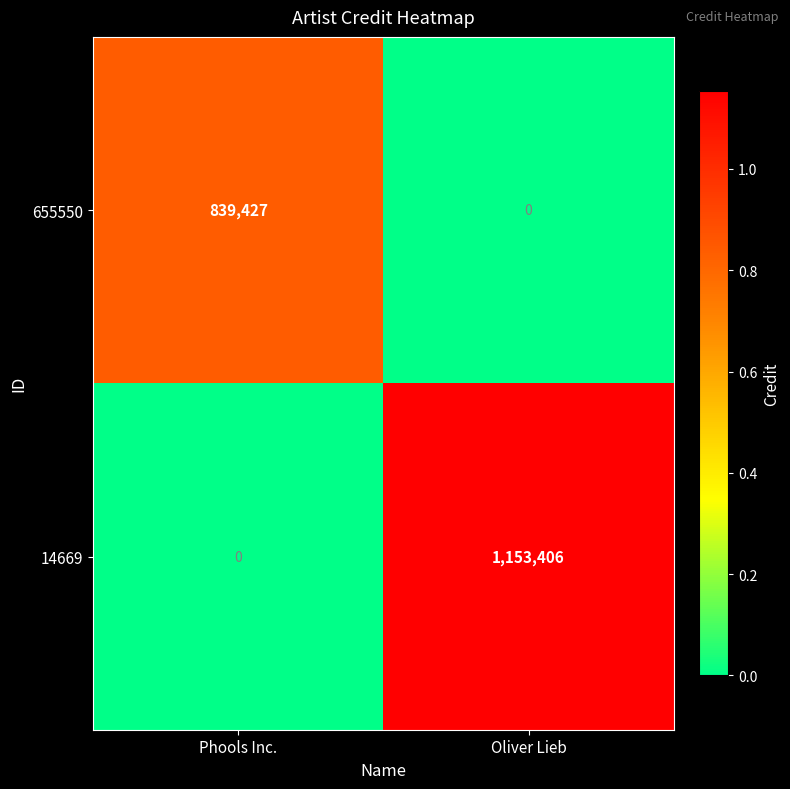

Which series has the largest total across all categories?

14669